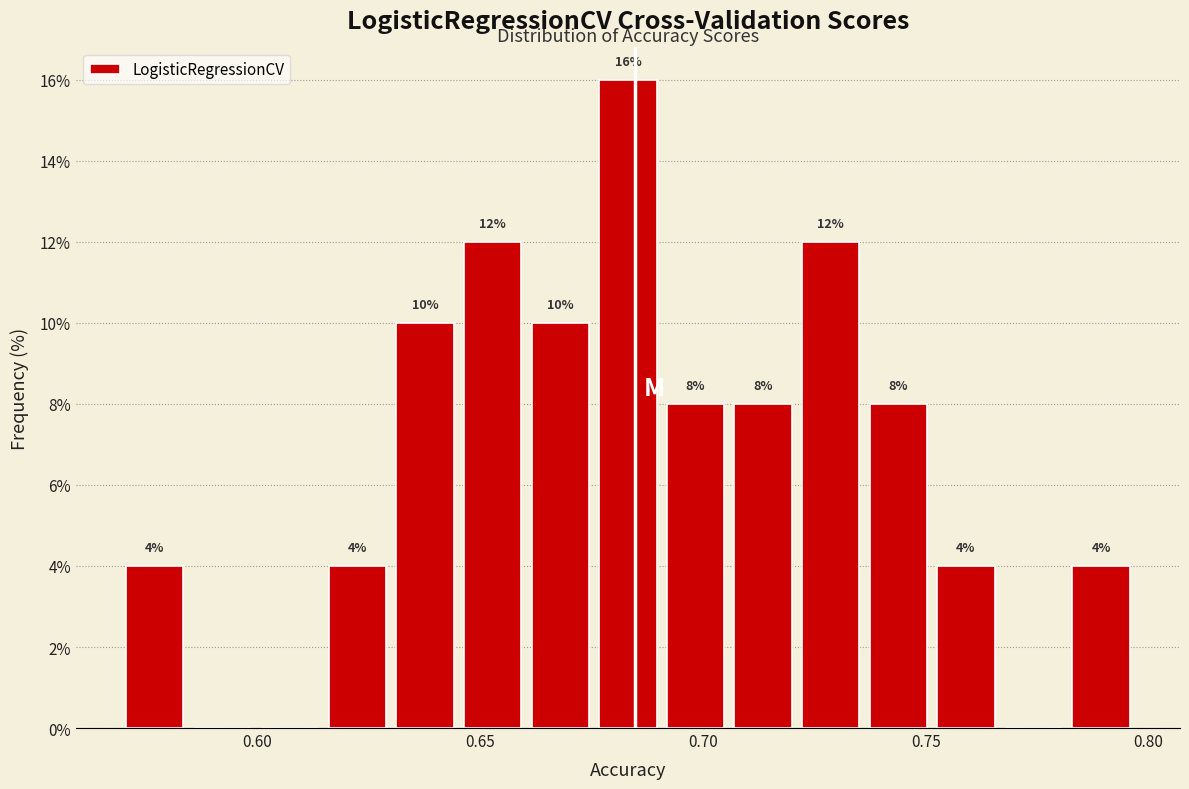

Around what value on the x-axis is the tallest bar? Give the approximate position of its centre, as read against the axis.

0.685